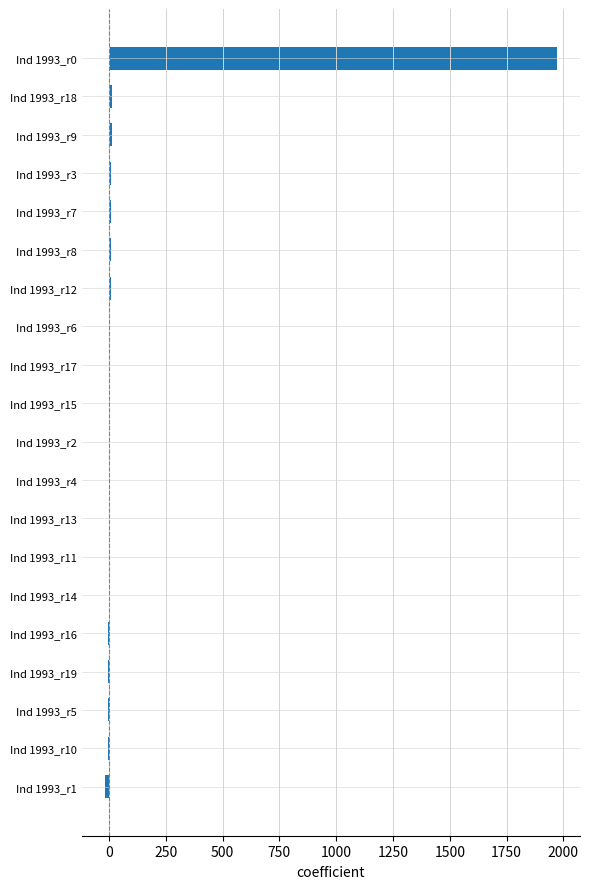

Which category has the highest value across all series?

Ind 1993_r0